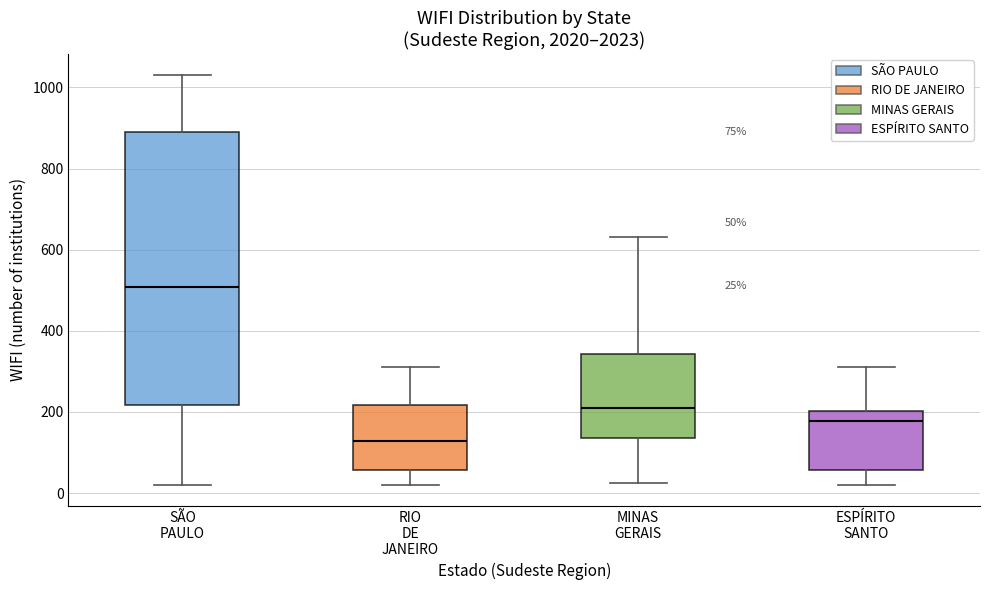

Which box is the tallest, from its lower edge to its upper edge?

SÃO PAULO